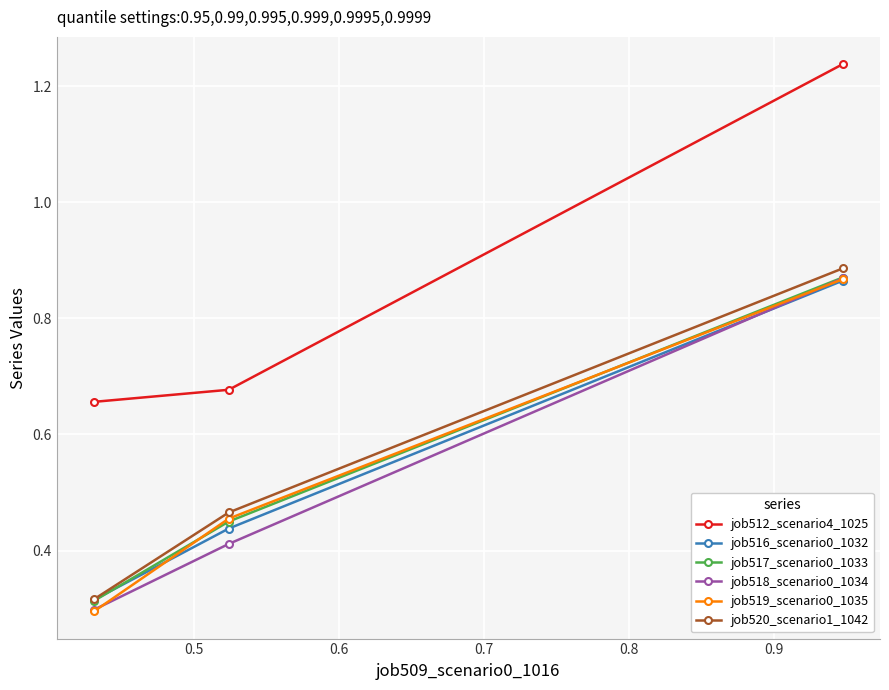

How many job519_scenario0_1035 values are between 0 and 1?

3